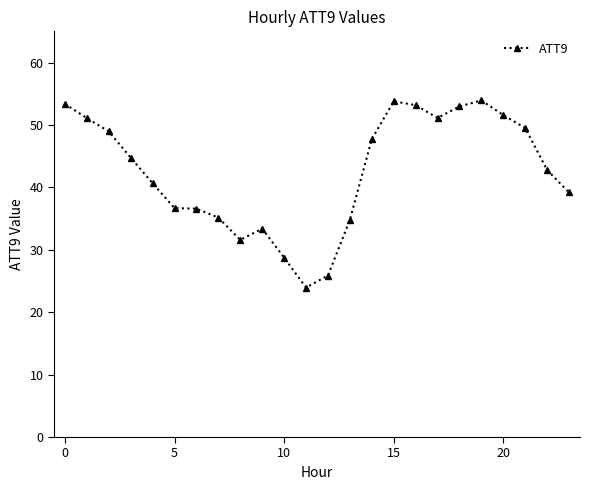

Count the number of data series in this chart.

1